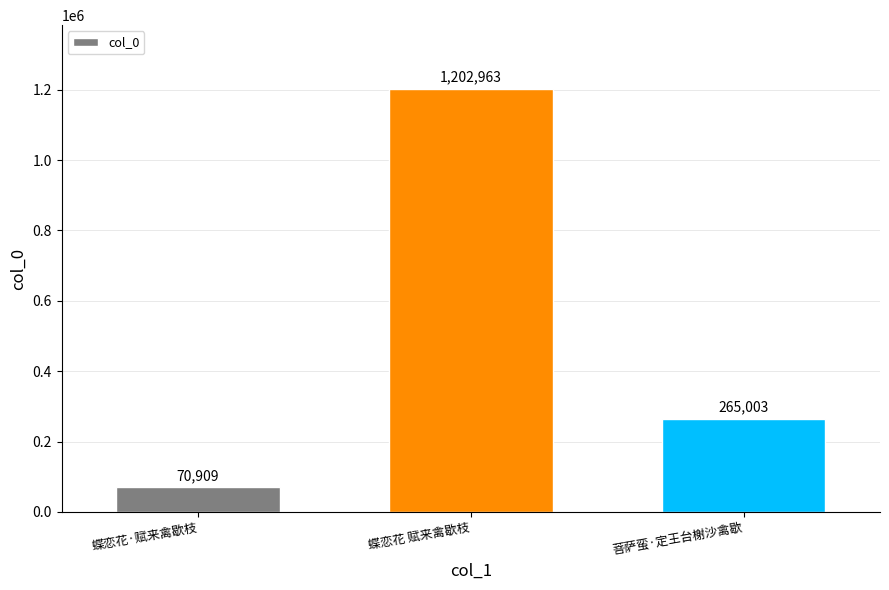

Rank the categories by value from highest to lowest.

蝶恋花 赋来禽歇枝, 菩萨蛮·定王台榭沙禽歇, 蝶恋花·赋来禽歇枝